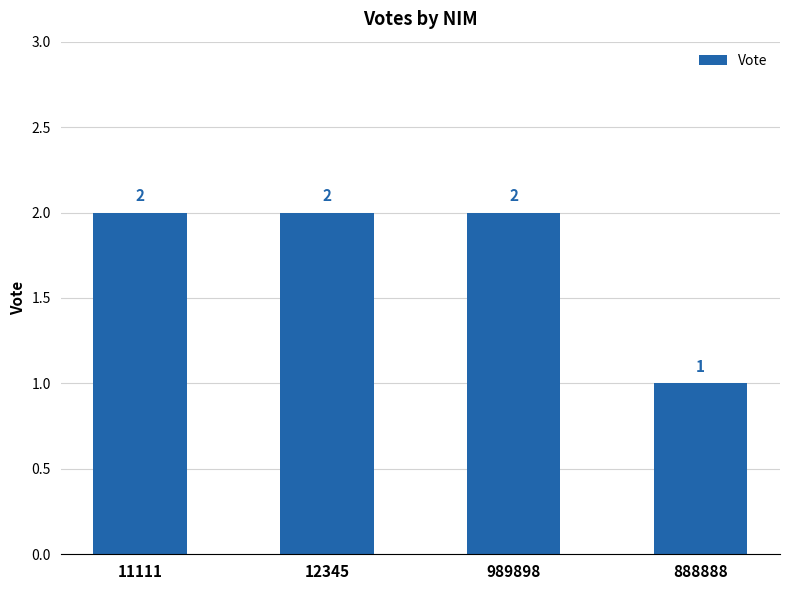

At which category does the chart reach its minimum across all series?

888888